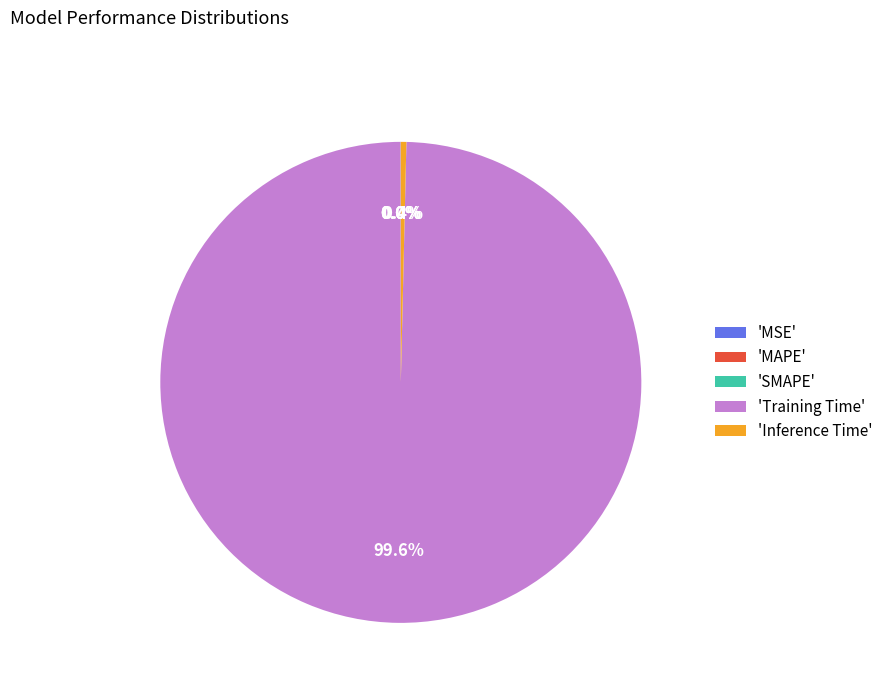

To the nearest percent, what is the difference between the largest and smallest slice percentages?

100%